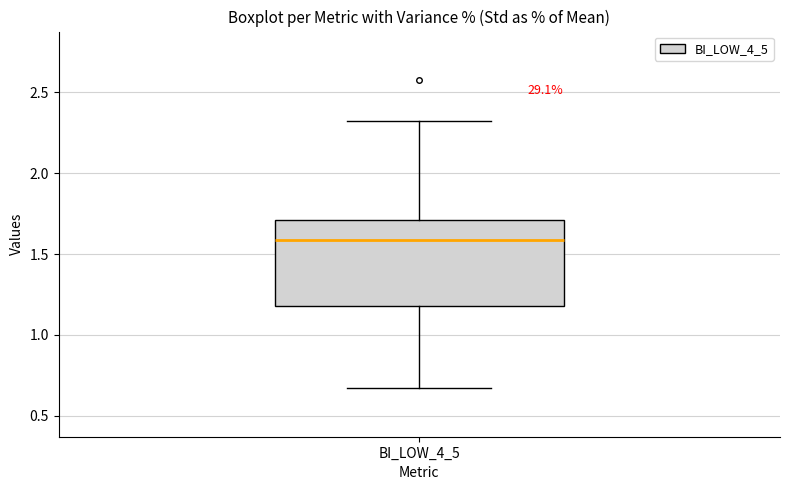

Where is the lower edge of the box for BI_LOW_4_5 on the y-axis? The values are not printed on the chart, so give them approximately, as read against the axis.

1.20